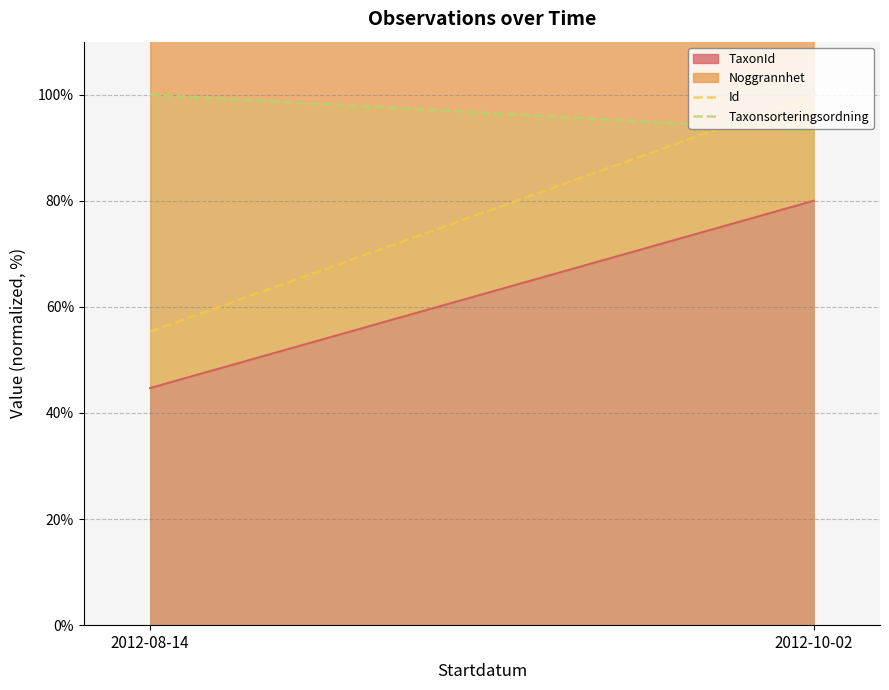

What is the highest value of the Id series?

100.0